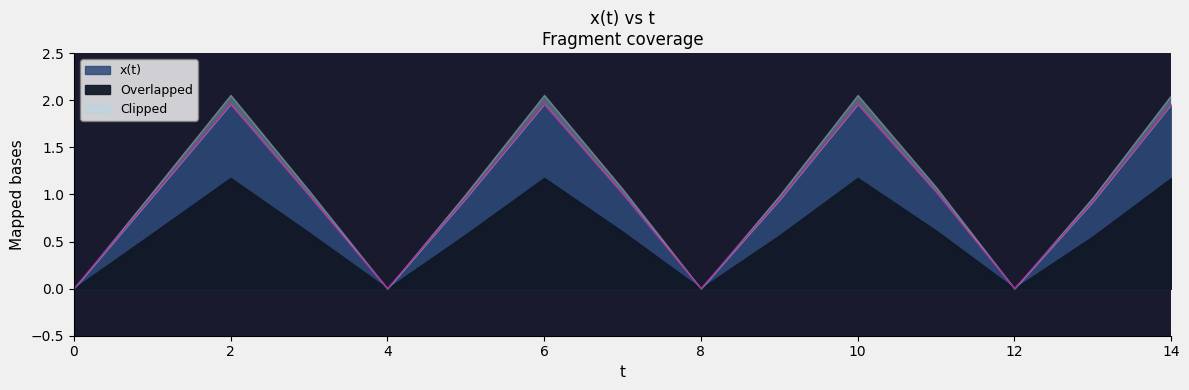

How many lines are shown in the chart?

1